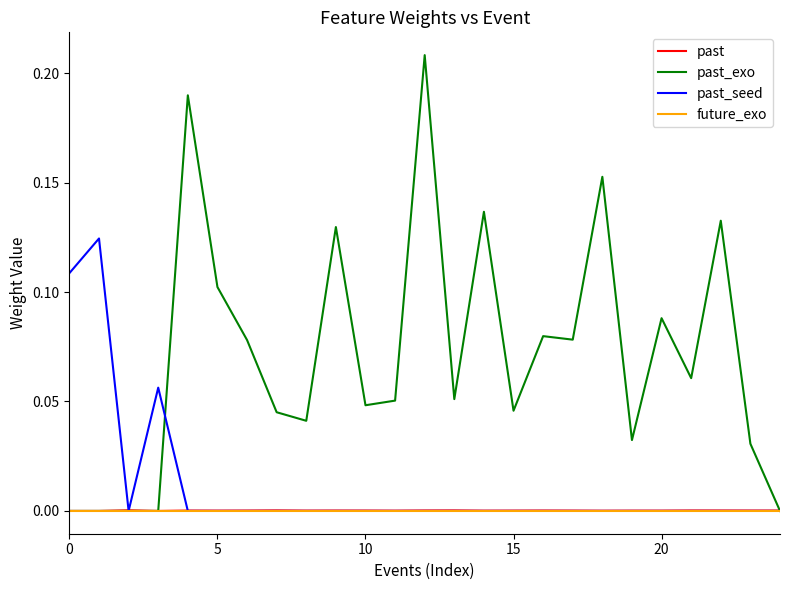

Which series has the largest range (max minus min)?

past_exo